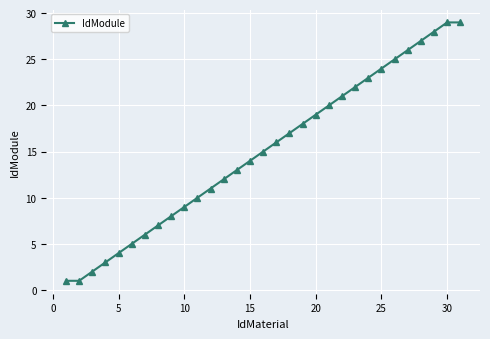

What is the greatest value displayed?

29